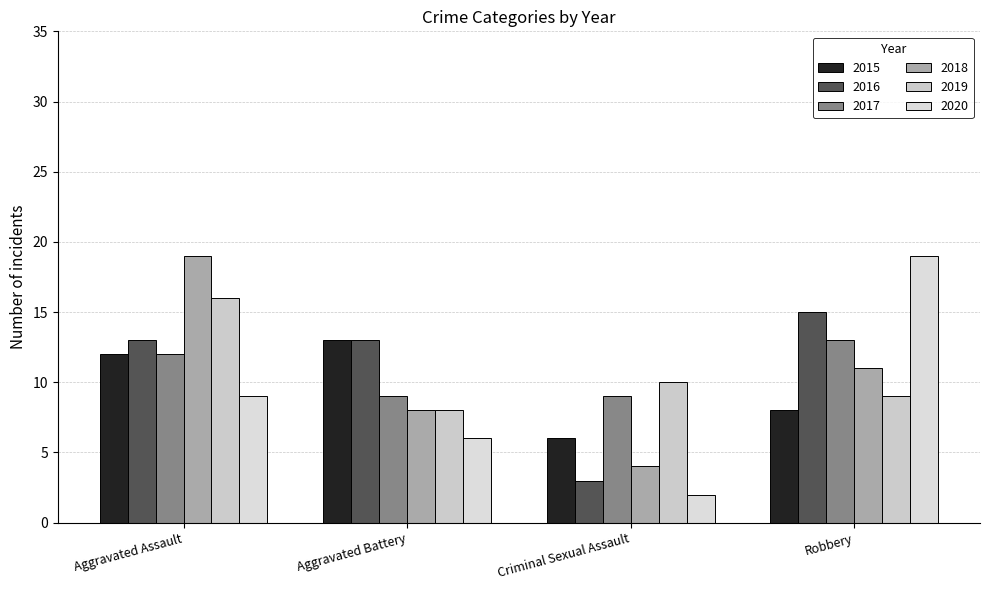

How many series are shown in this chart?

6